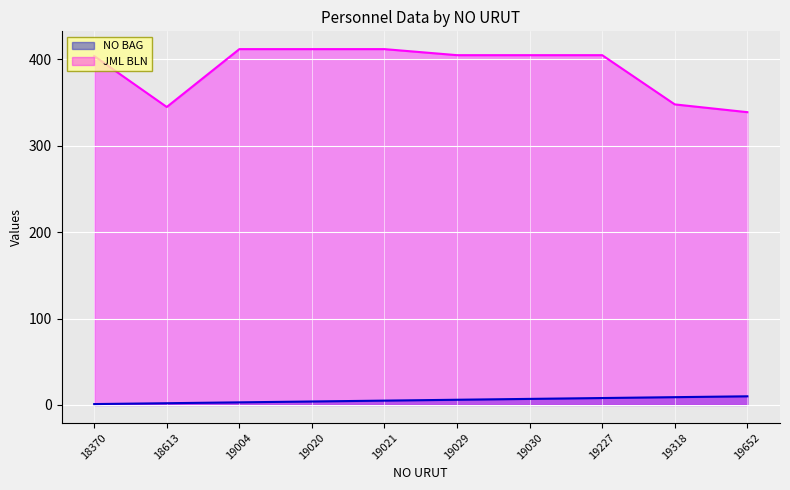

What is the sum of the JML BLN_line values at 19652 and 19029?

744